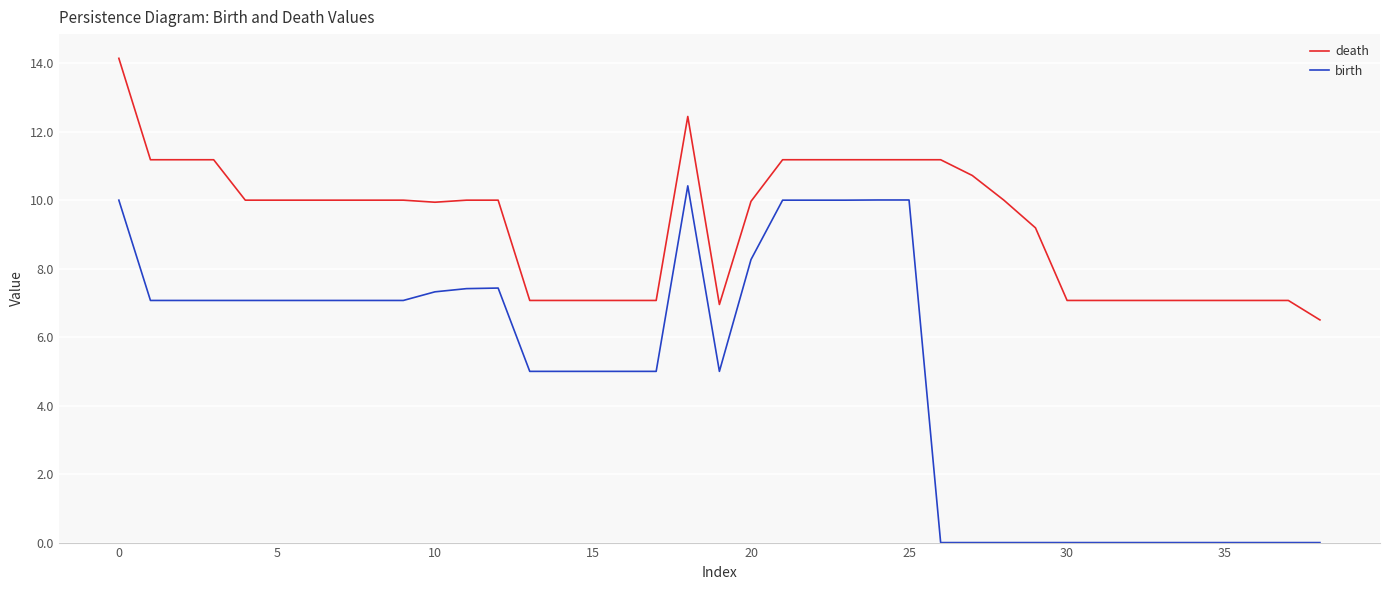

What is the highest value of the death series?

14.1